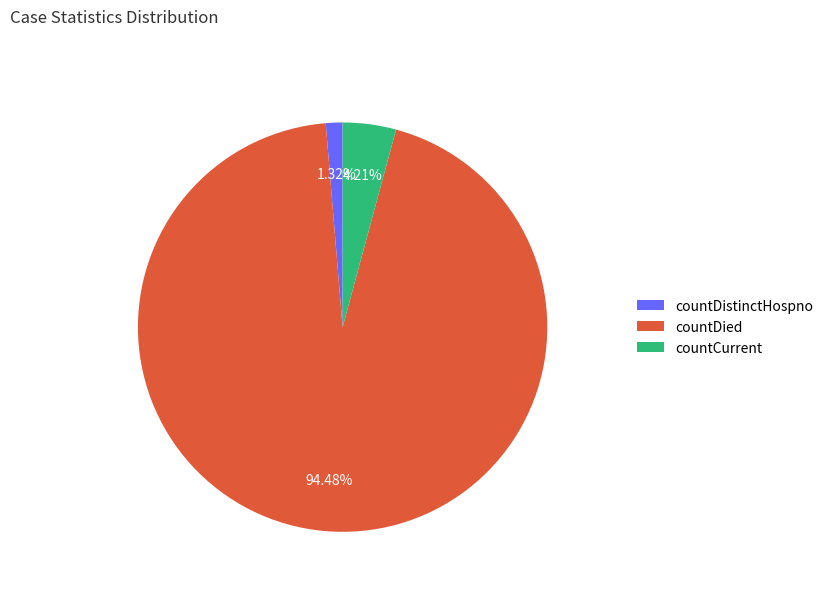

Which slice represents more than half of the pie?

countDied